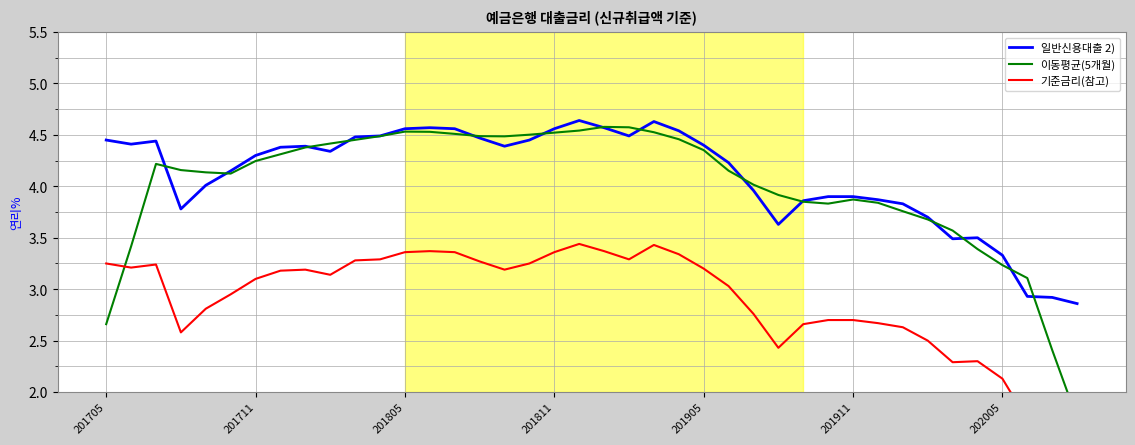

How many data points in 이동평균(5개월) are above 4?

25